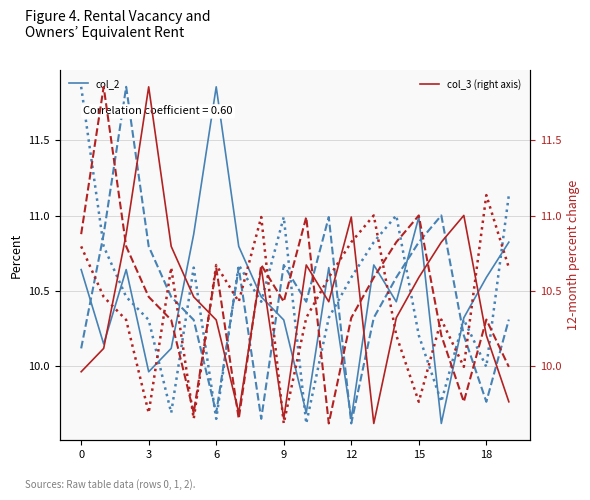

Is it true that col_3 (right axis) equals 16.1 at 14?

False